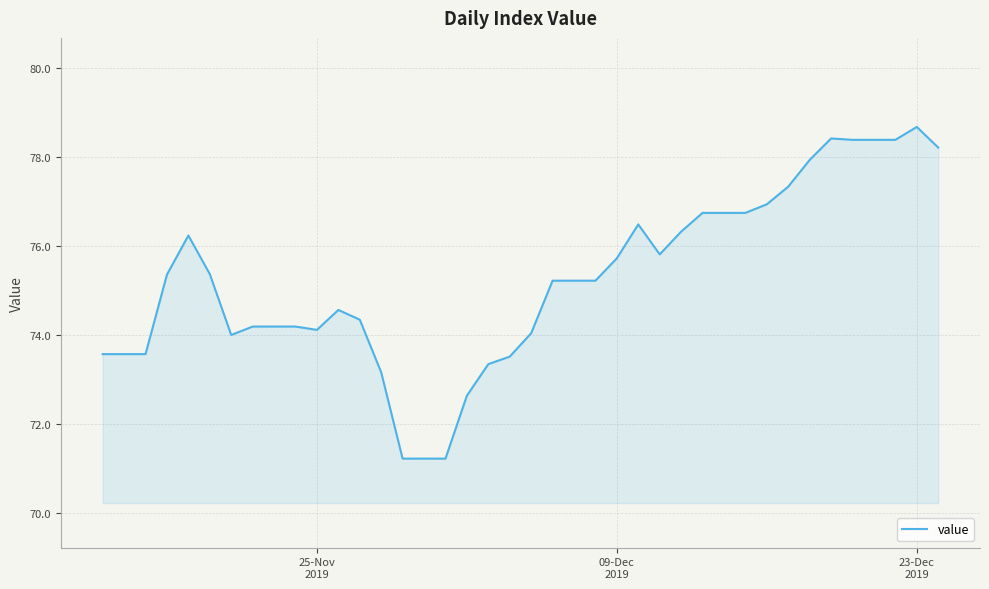

Does the chart have visible grid lines?

Yes